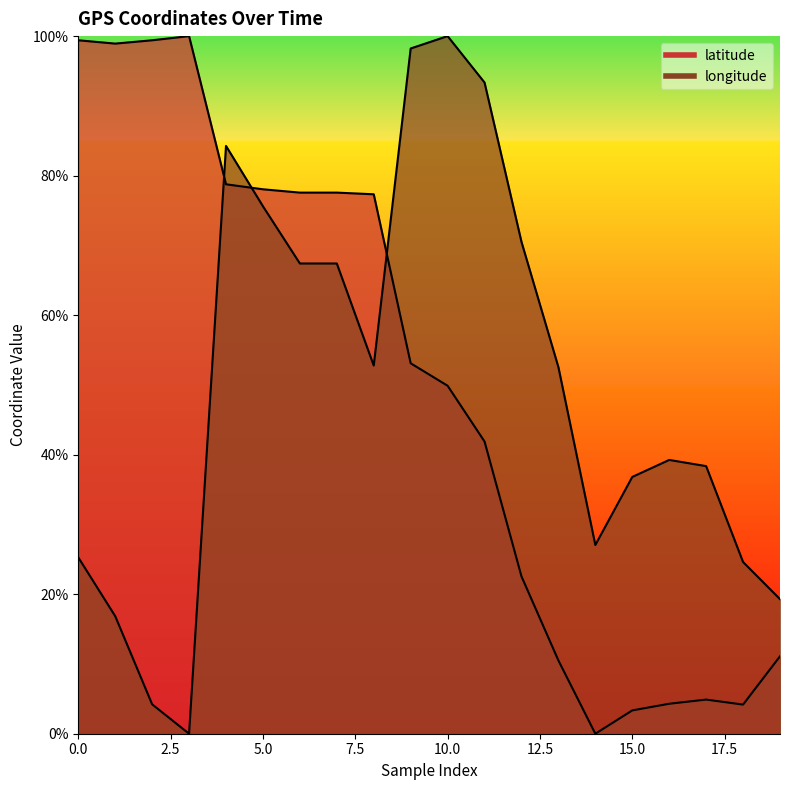

Which series ends up on top after the final intersection of longitude and latitude?

longitude